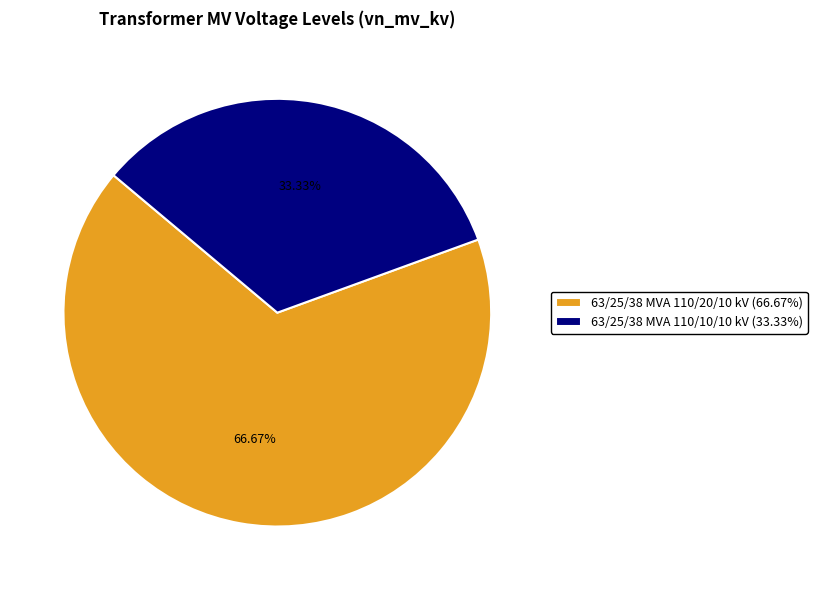

To the nearest percent, what is the difference between the 63/25/38 MVA 110/10/10 kV and 63/25/38 MVA 110/20/10 kV slice percentages?

33%